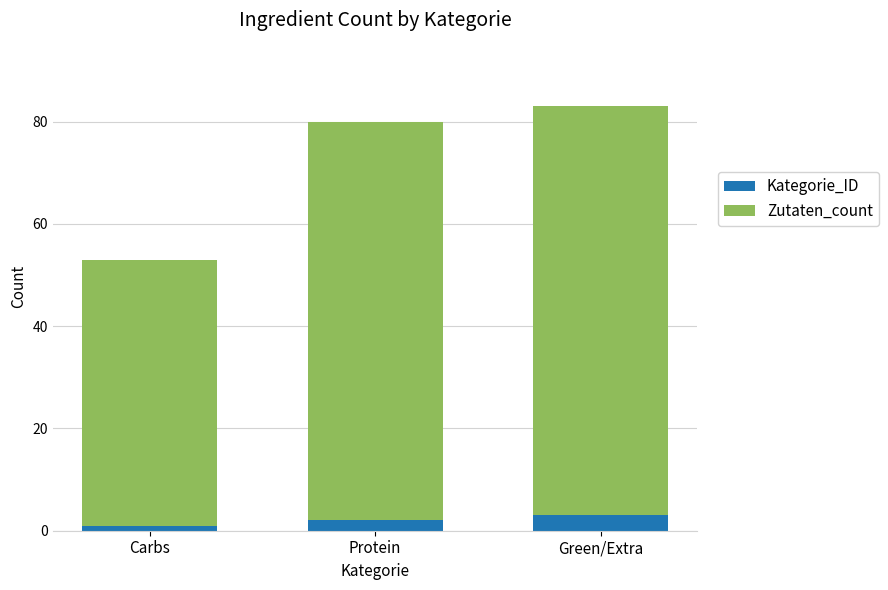

What is the total value across all series at Green/Extra?

83